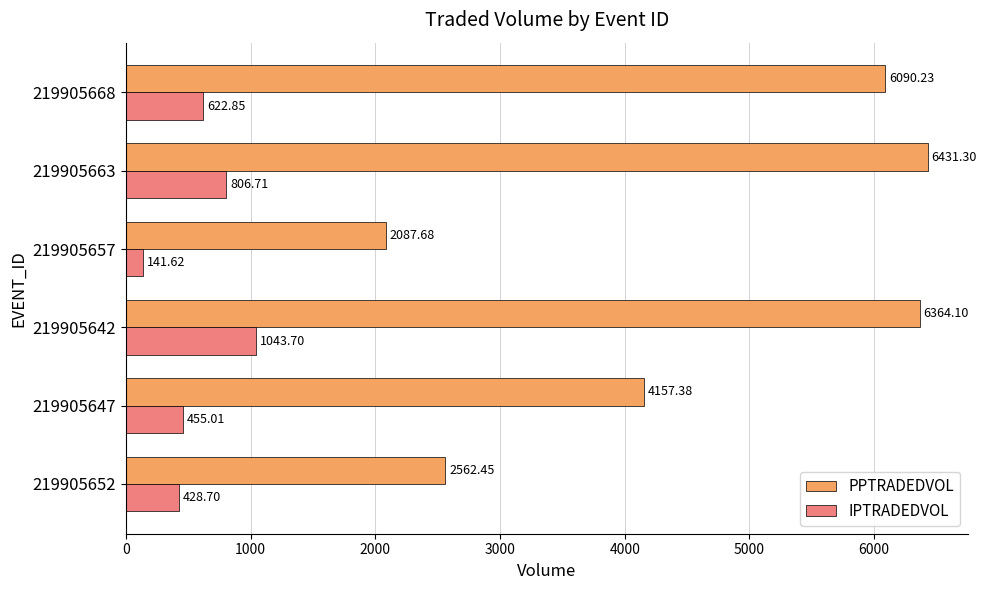

List the labels in order of PPTRADEDVOL value, smallest first.

219905657, 219905652, 219905647, 219905668, 219905642, 219905663